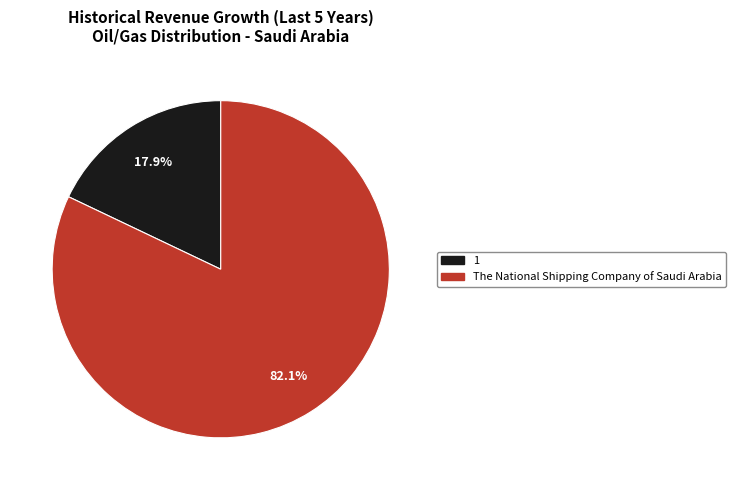

Rank the categories by value from highest to lowest.

The National Shipping Company of Saudi Arabia, 1